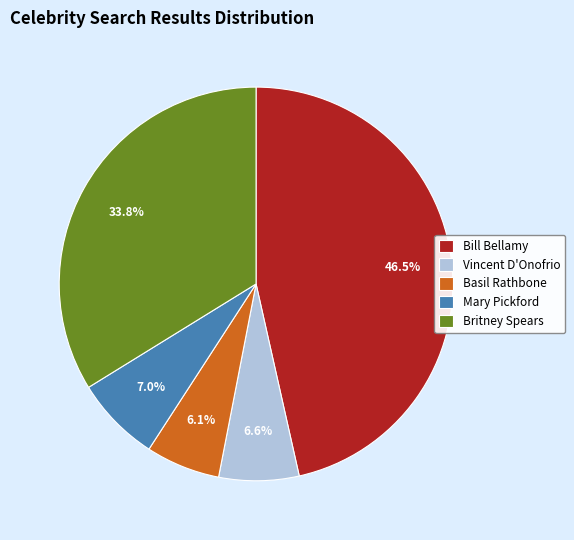

True or false: Bill Bellamy accounts for 39% of the total.

False